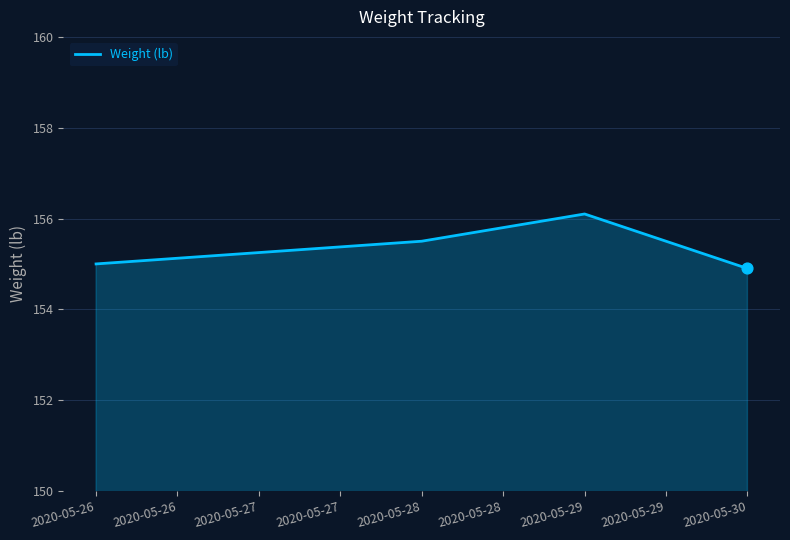

Which has a higher value, 2020-05-29 or 2020-05-28?

2020-05-29